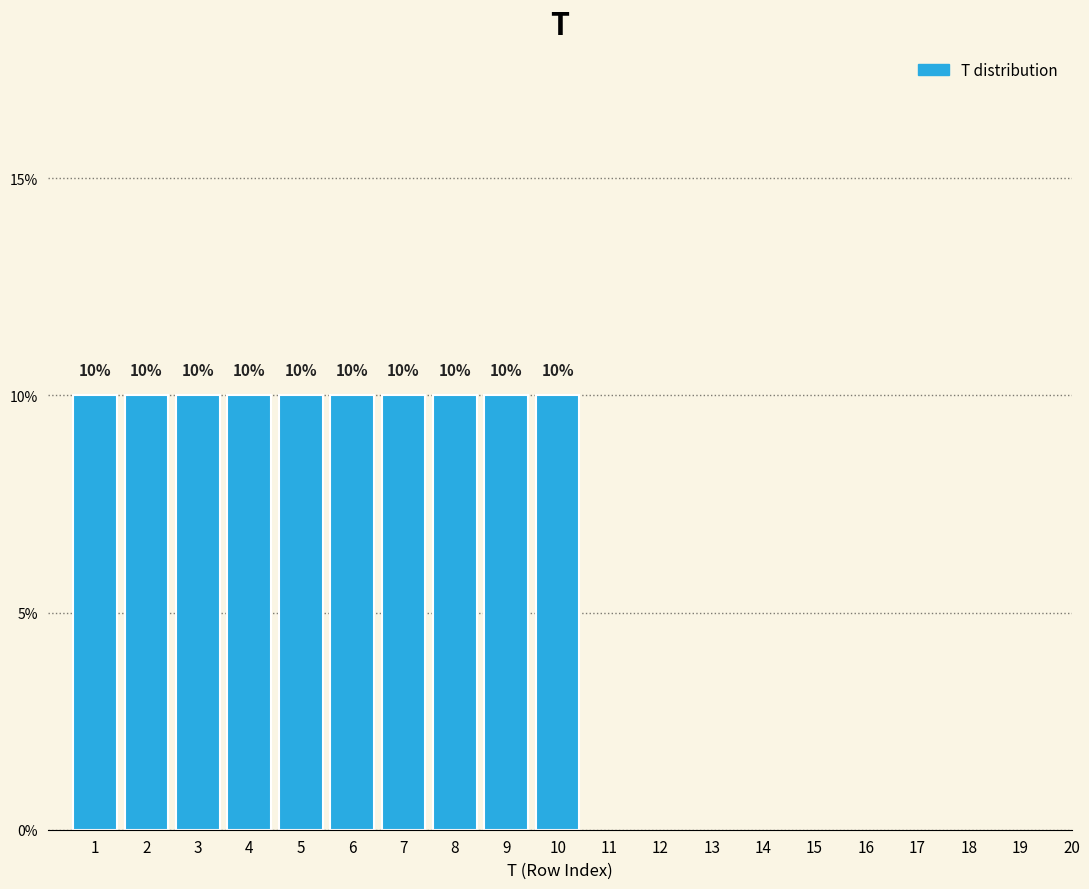

Reading left to right, transcribe this chart: for each bar, give the range it covers on the x-axis and its height.

0.5 to 1.5: 10
1.5 to 2.5: 10
2.5 to 3.5: 10
3.5 to 4.5: 10
4.5 to 5.5: 10
5.5 to 6.5: 10
6.5 to 7.5: 10
7.5 to 8.5: 10
8.5 to 9.5: 10
9.5 to 10.5: 10